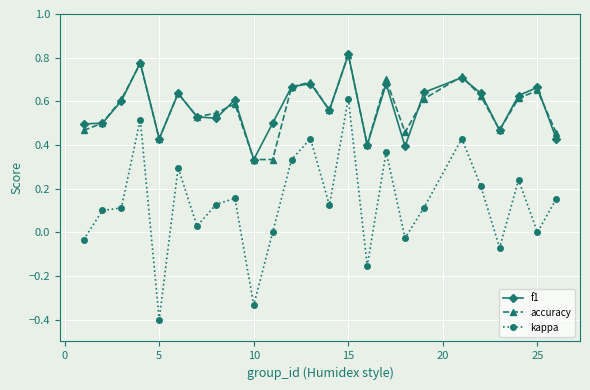

Which series has the largest range (max minus min)?

kappa